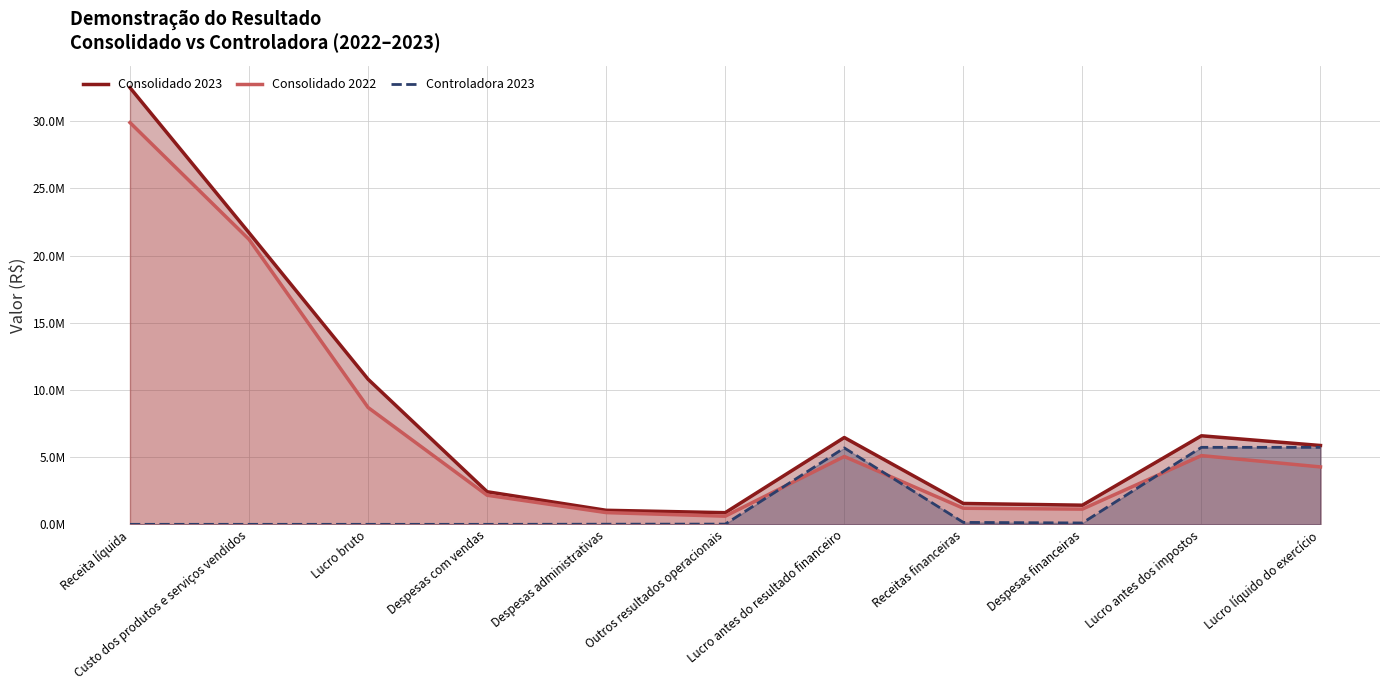

Which series has the largest range (max minus min)?

Consolidado 2023